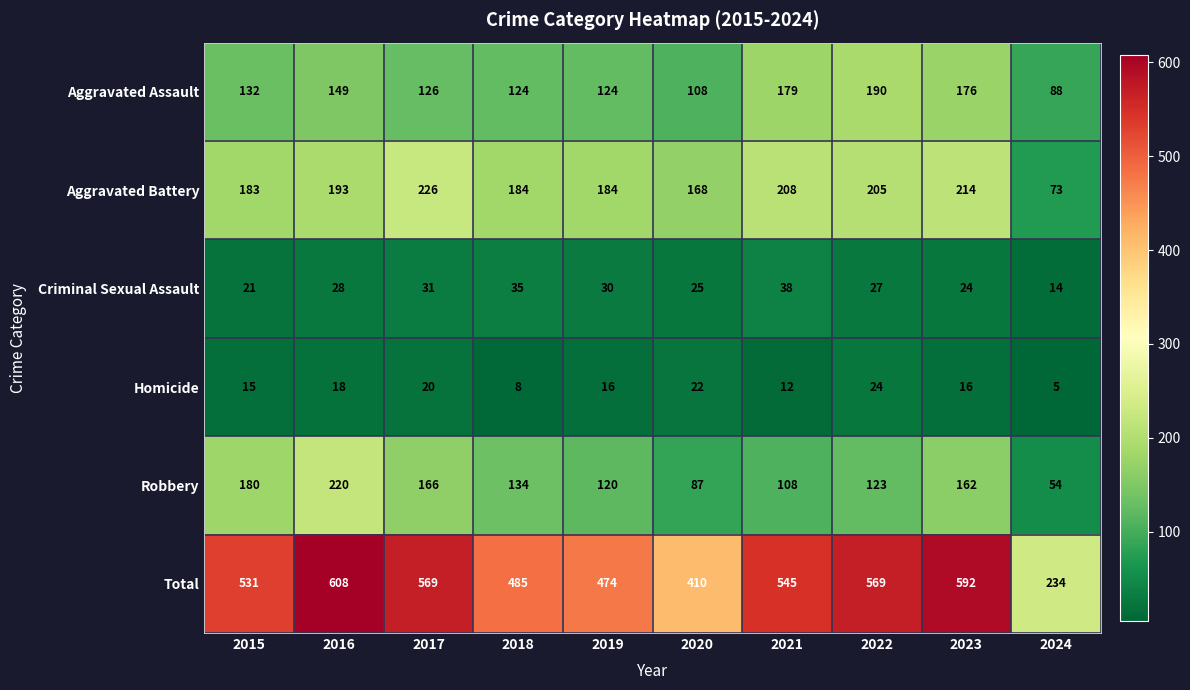

What is the sum of all Criminal Sexual Assault values?

273